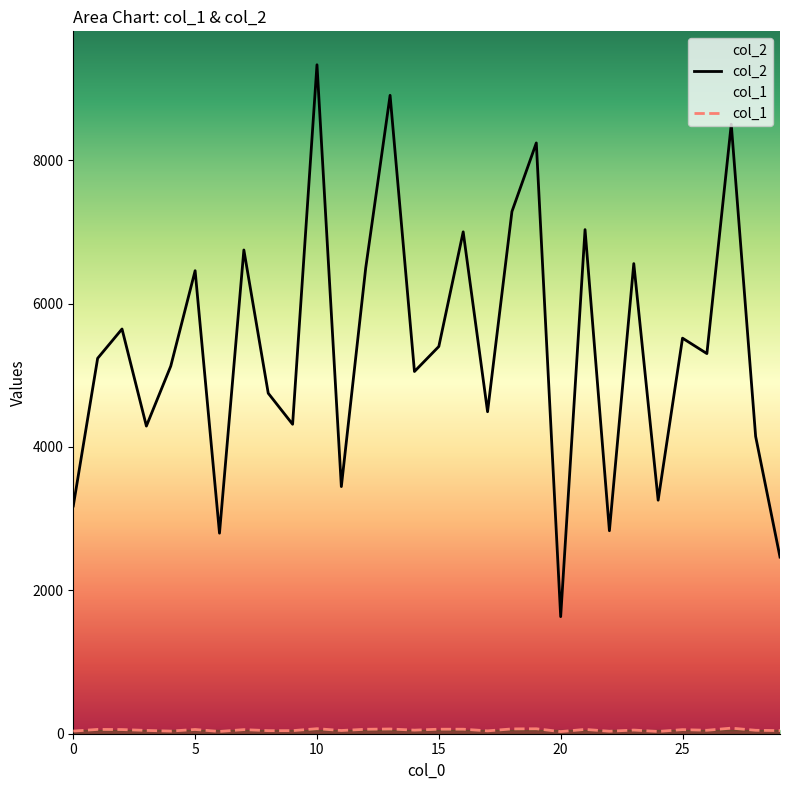

True or false: col_2 and col_1 intersect in this chart.

False